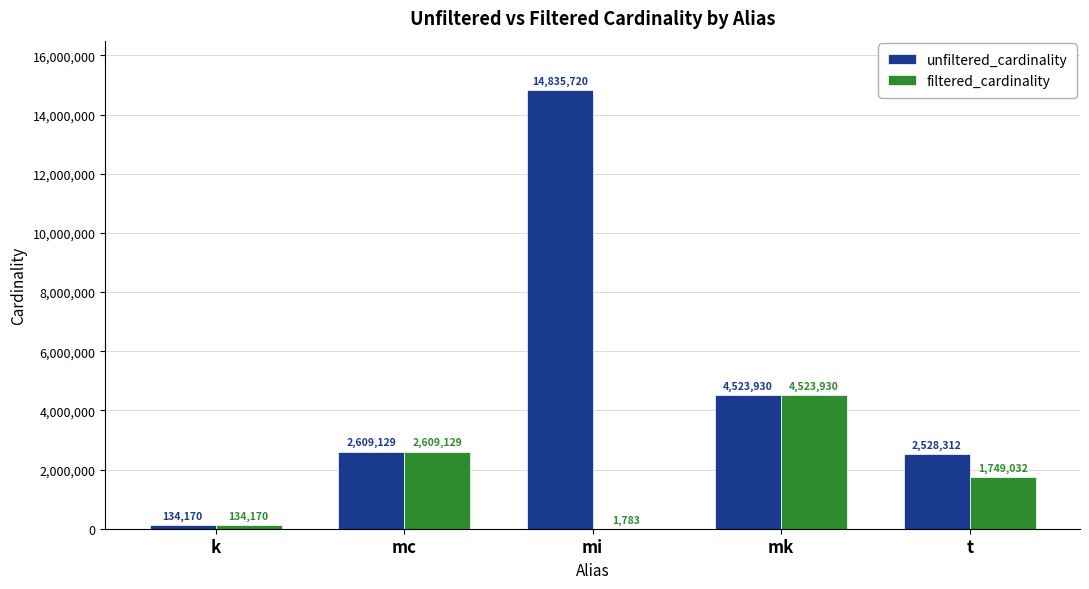

Which category has the highest value across all series?

mi